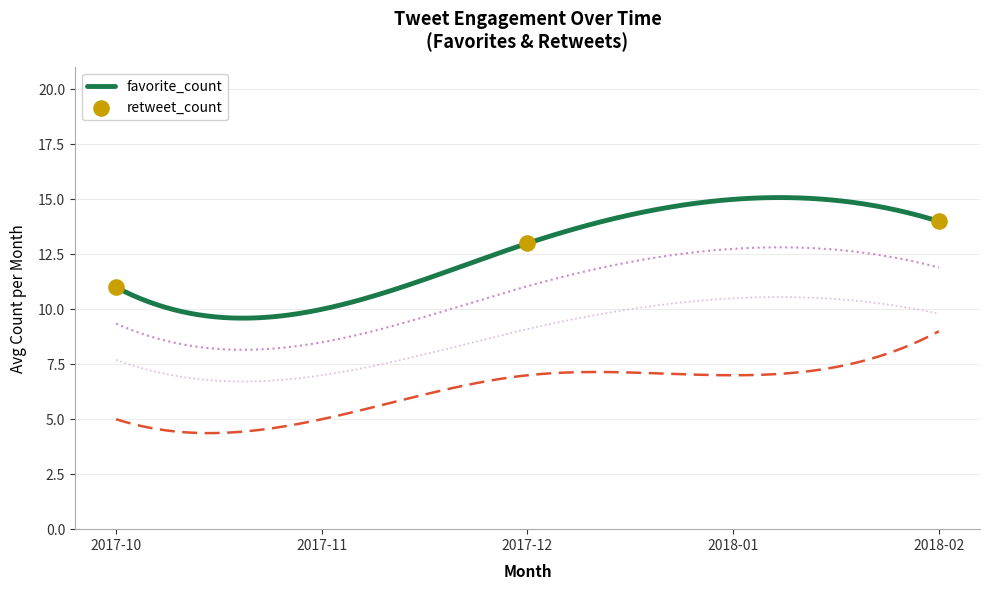

Which series reaches the maximum Y coordinate?

favorite_count